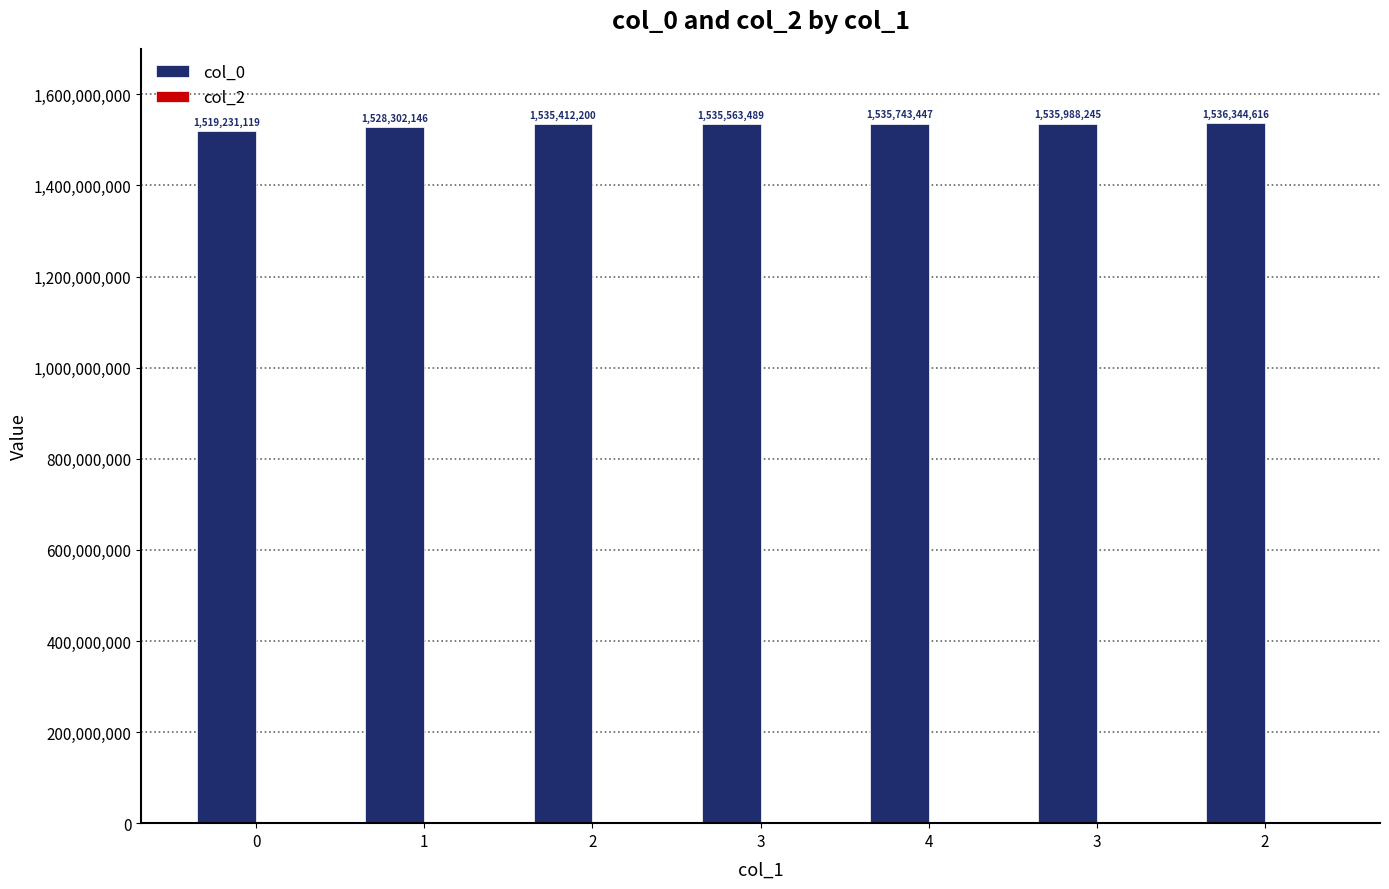

What is the label of the 5th bar from the left?

4